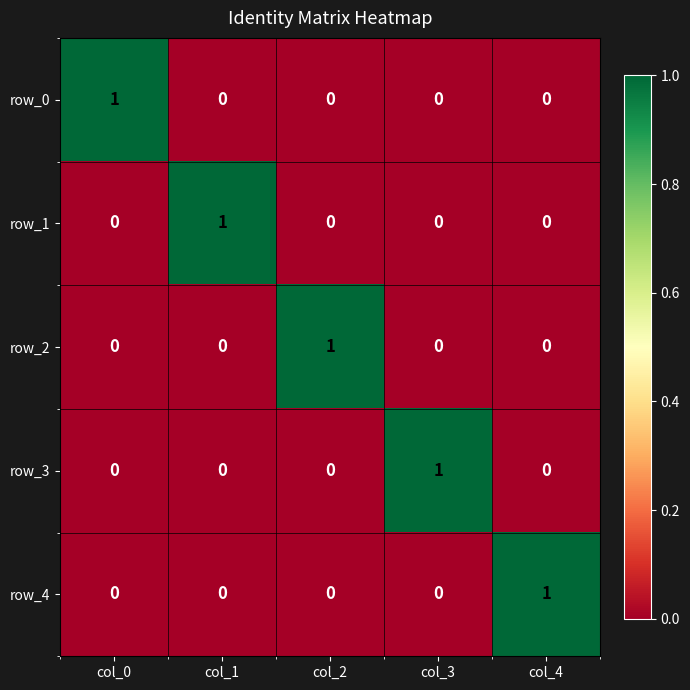

Is the value of row_3 at col_4 greater than the value of row_2 at col_2?

No